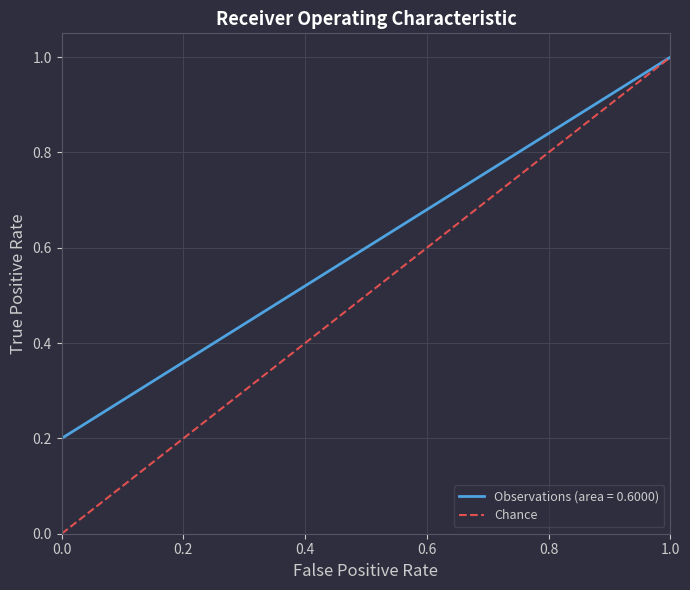

How many data points are less than 1?

1